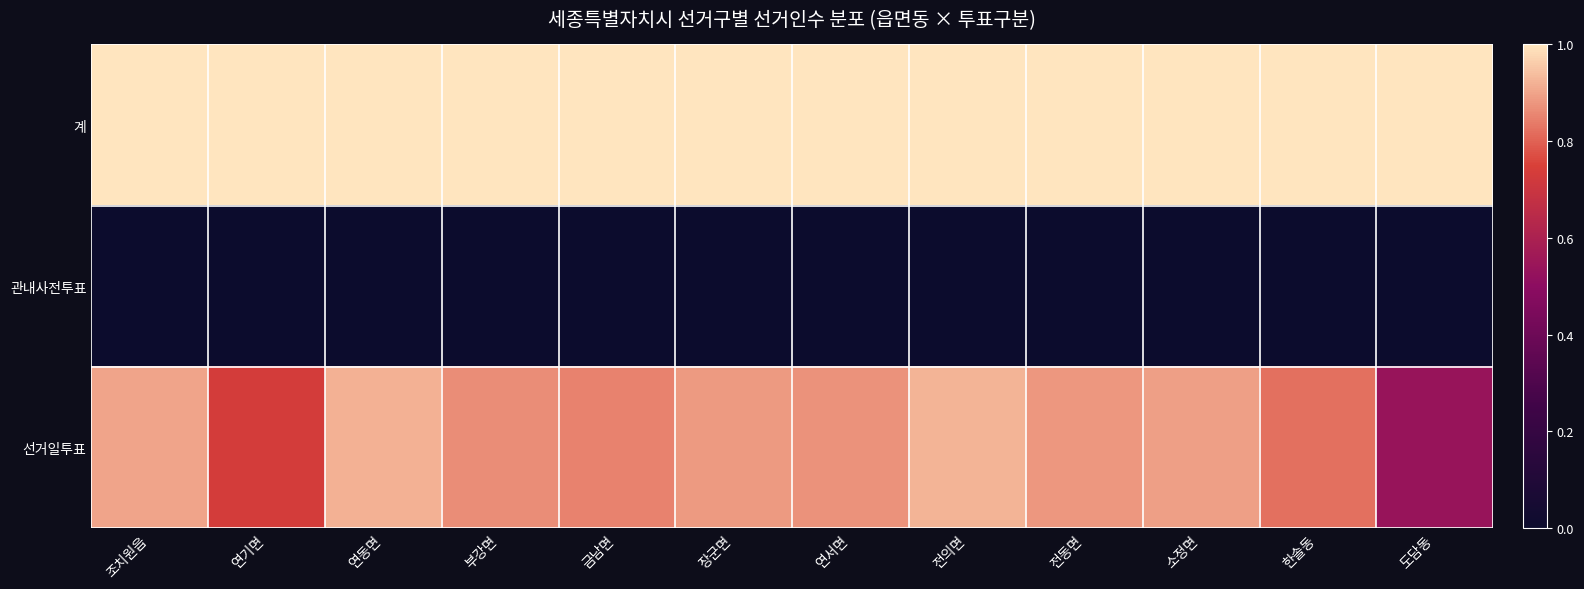

At which category does the chart reach its minimum across all series?

조치원읍